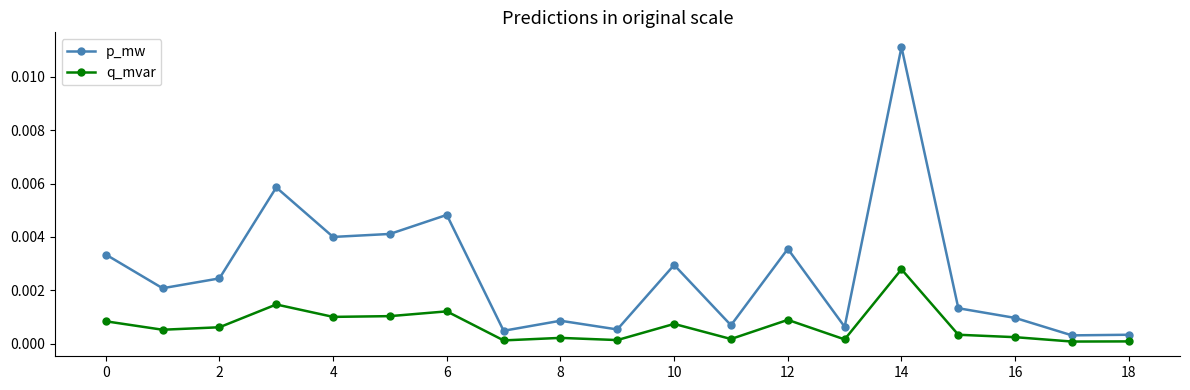

How many interior local peaks does the p_mw series have?

6